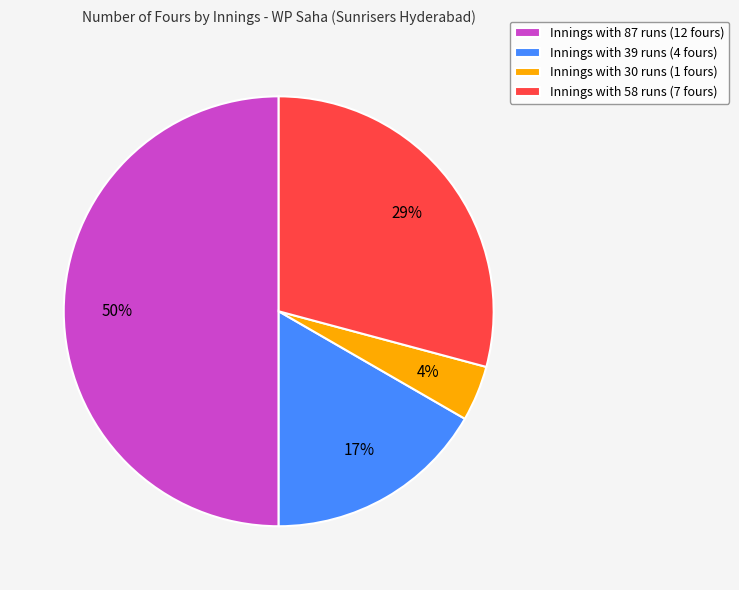

Do Innings with 30 runs (1 fours) and Innings with 58 runs (7 fours) together represent more than half of the pie?

No